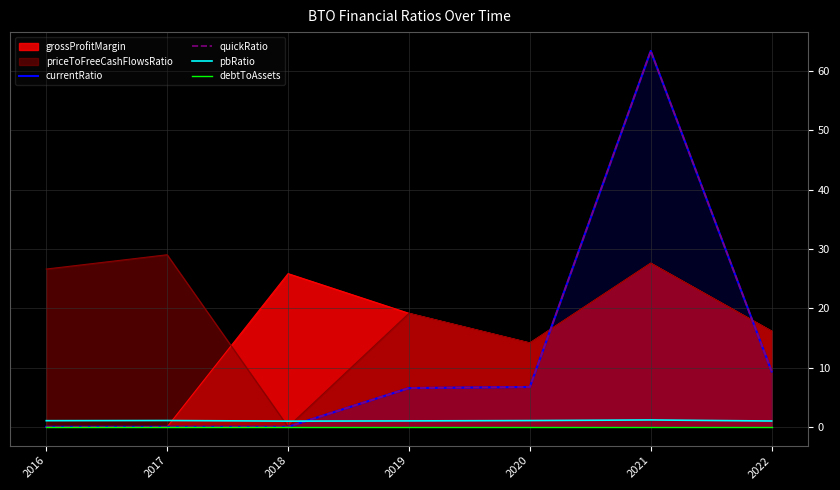

Count the number of categories in the chart.

7